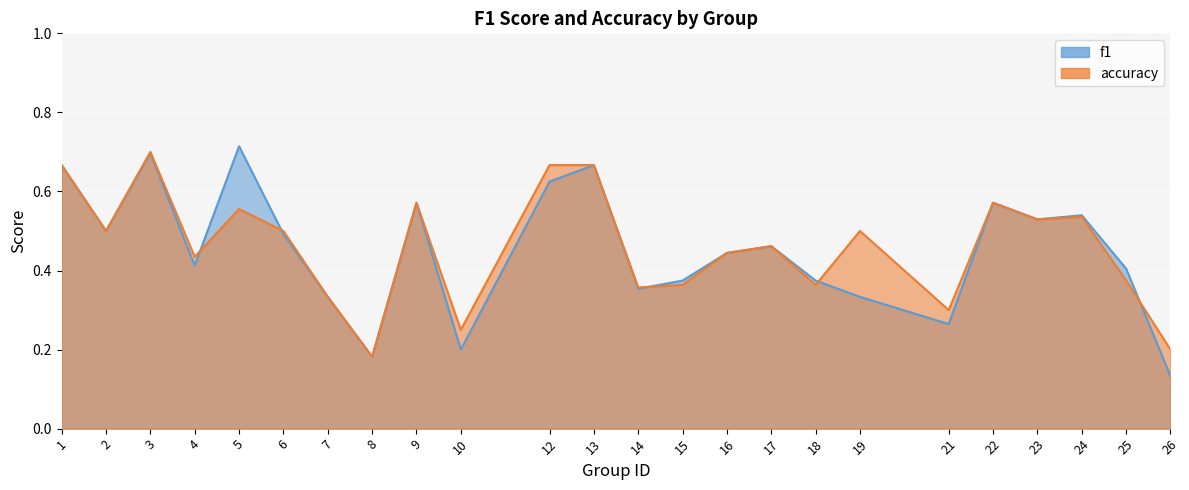

Rank the series by their maximum value, from lowest to highest.

accuracy, f1